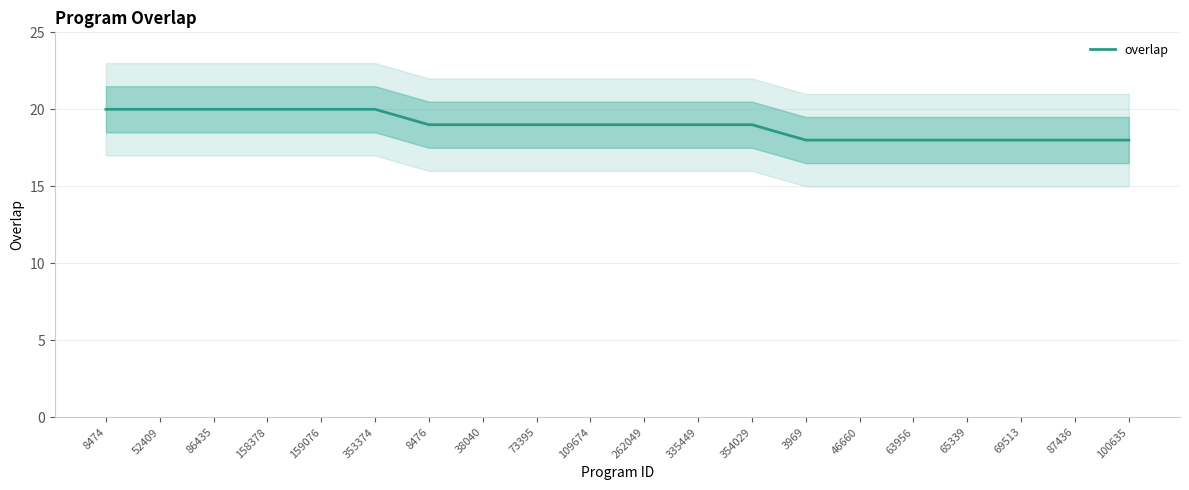

True or false: there are more than 0 points higher than both neighbors.

False